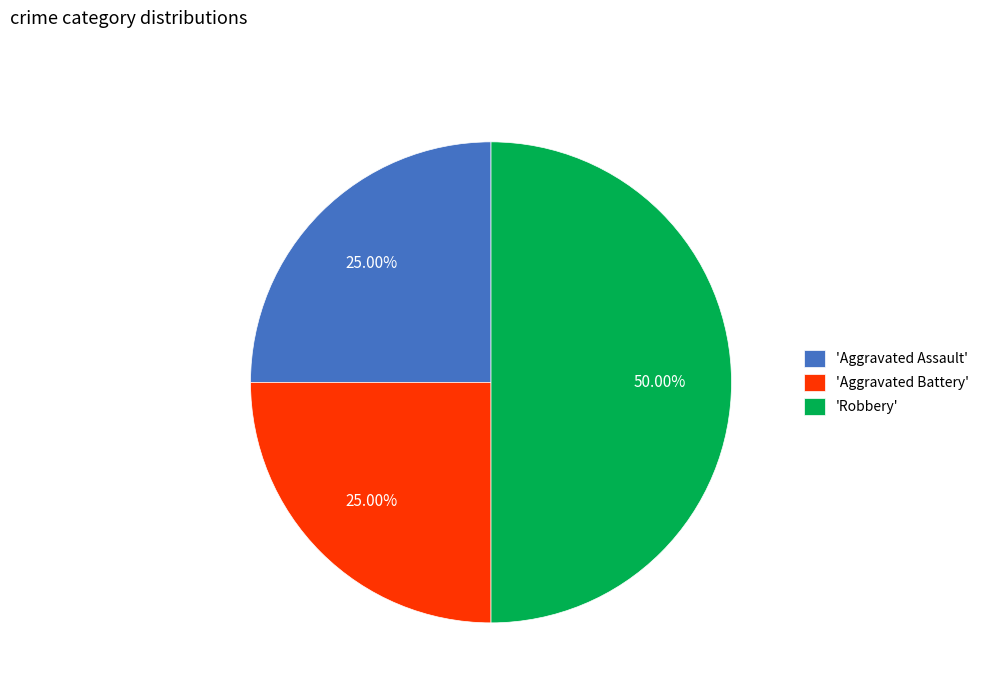

Does 'Aggravated Battery' represent more than half of the total?

No